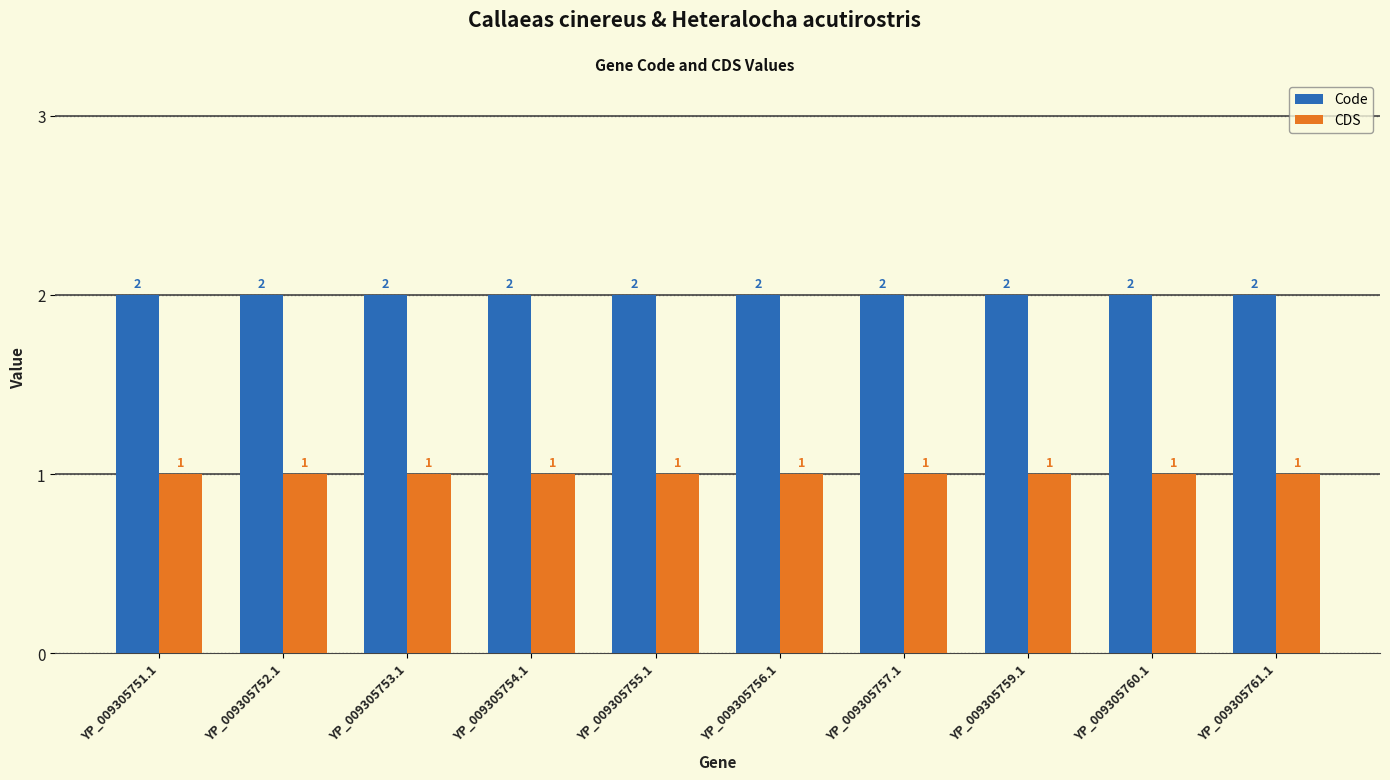

Is the value of Code at YP_009305754.1 greater than the value of CDS at YP_009305752.1?

Yes